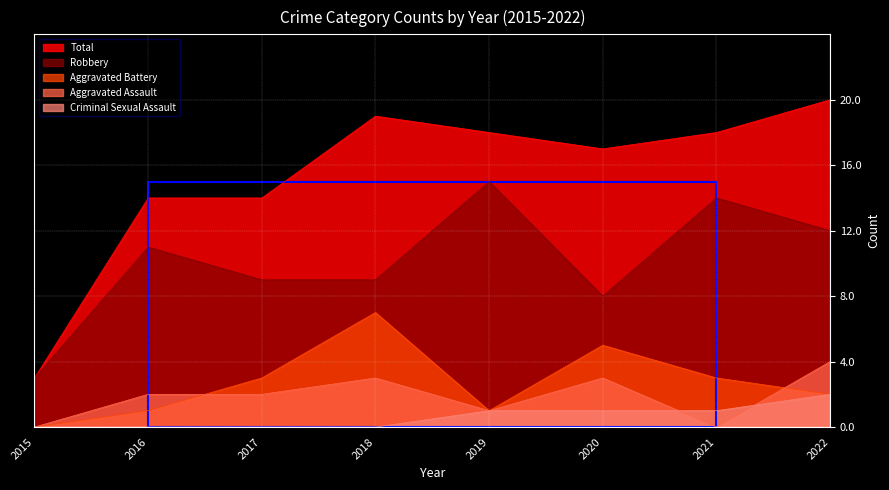

True or false: Aggravated Assault and Robbery intersect in this chart.

False